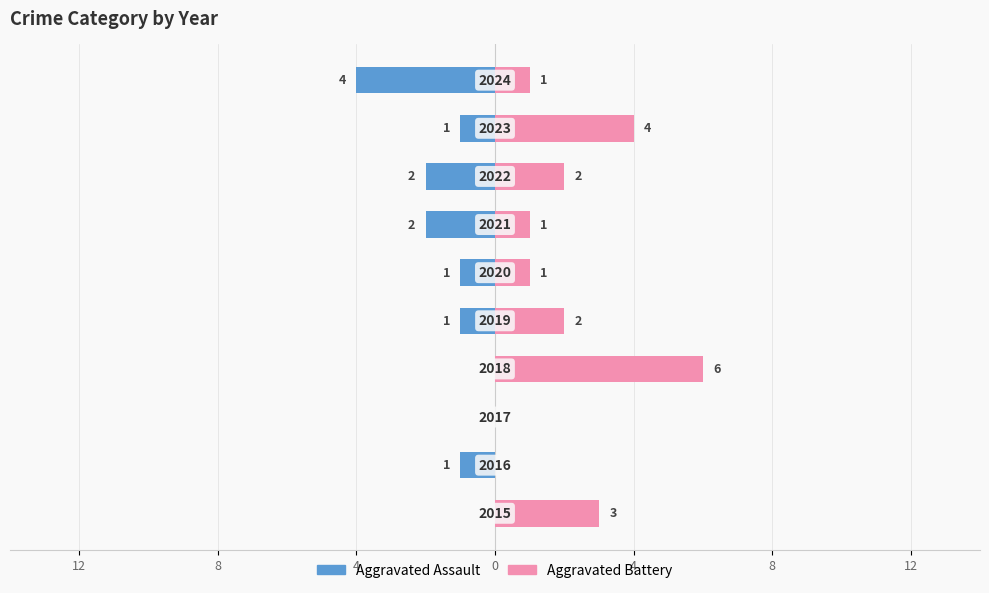

Which series has the largest total across all categories?

Aggravated Battery